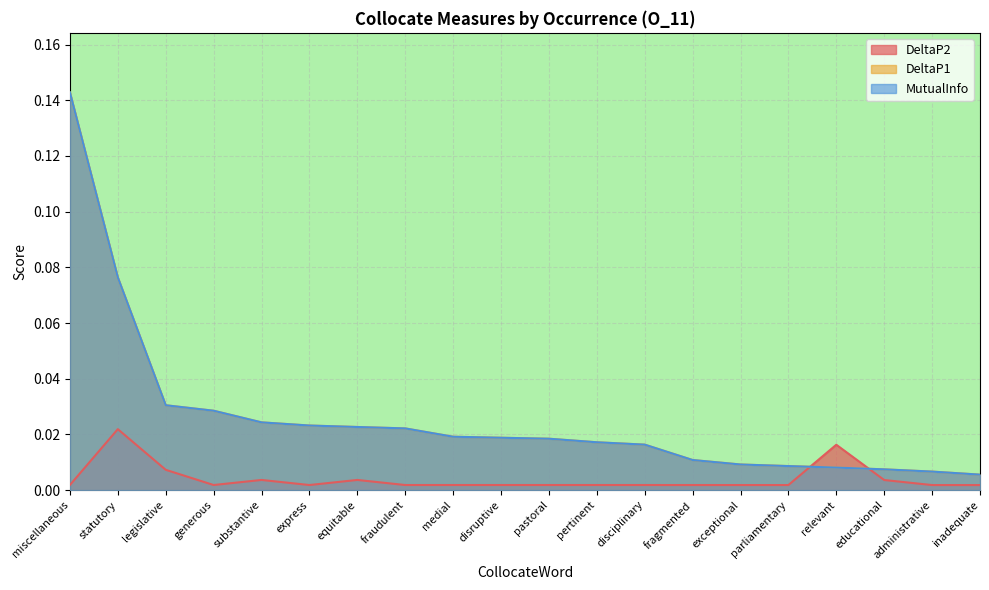

What is the difference between the second highest and minimum values in the MutualInfo series?

0.1